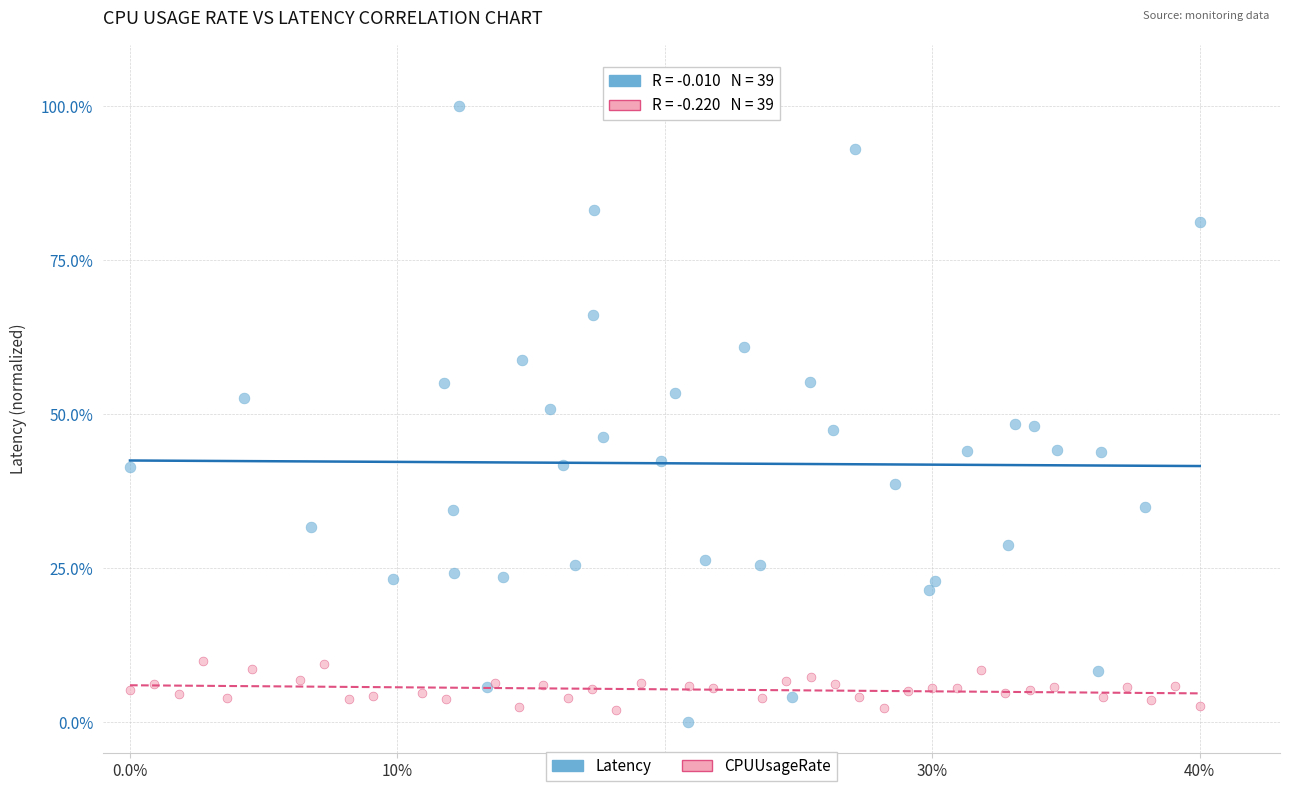

Which series has the largest Y range (max minus min)?

Latency